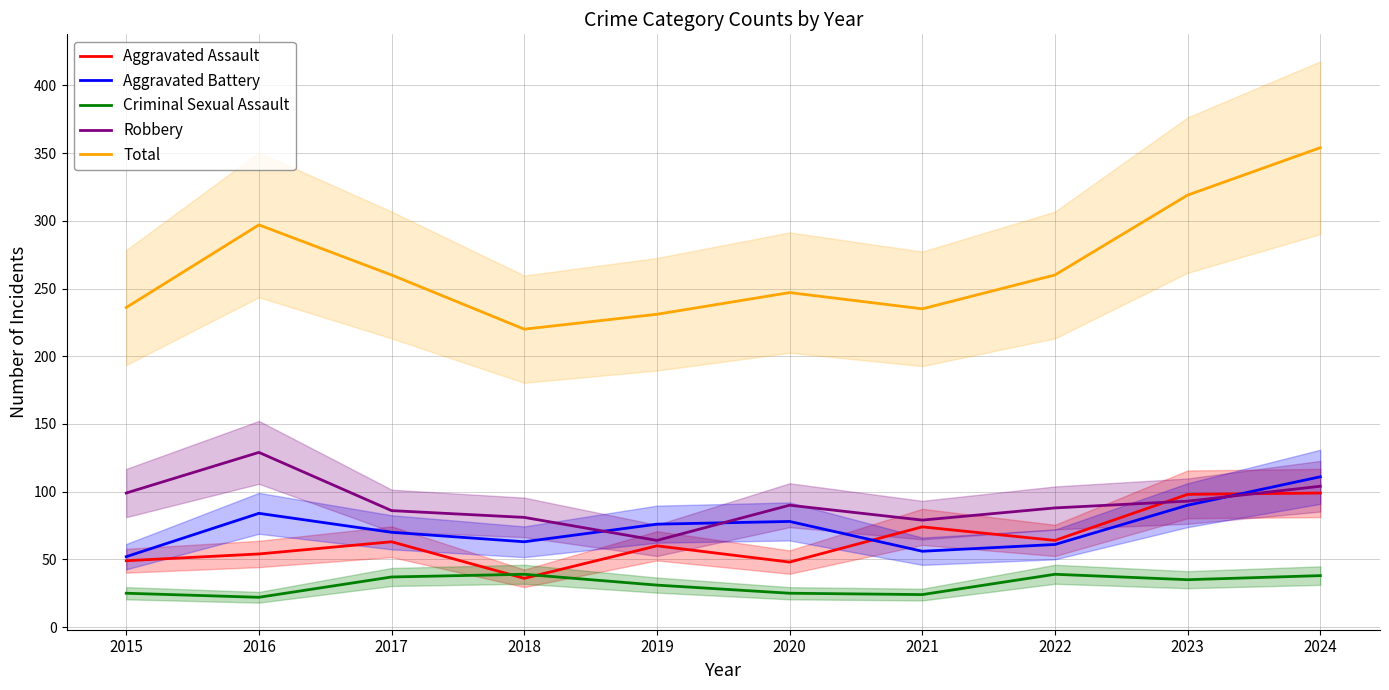

Rank the categories by Criminal Sexual Assault value from lowest to highest.

2016, 2021, 2015, 2020, 2019, 2023, 2017, 2024, 2018, 2022